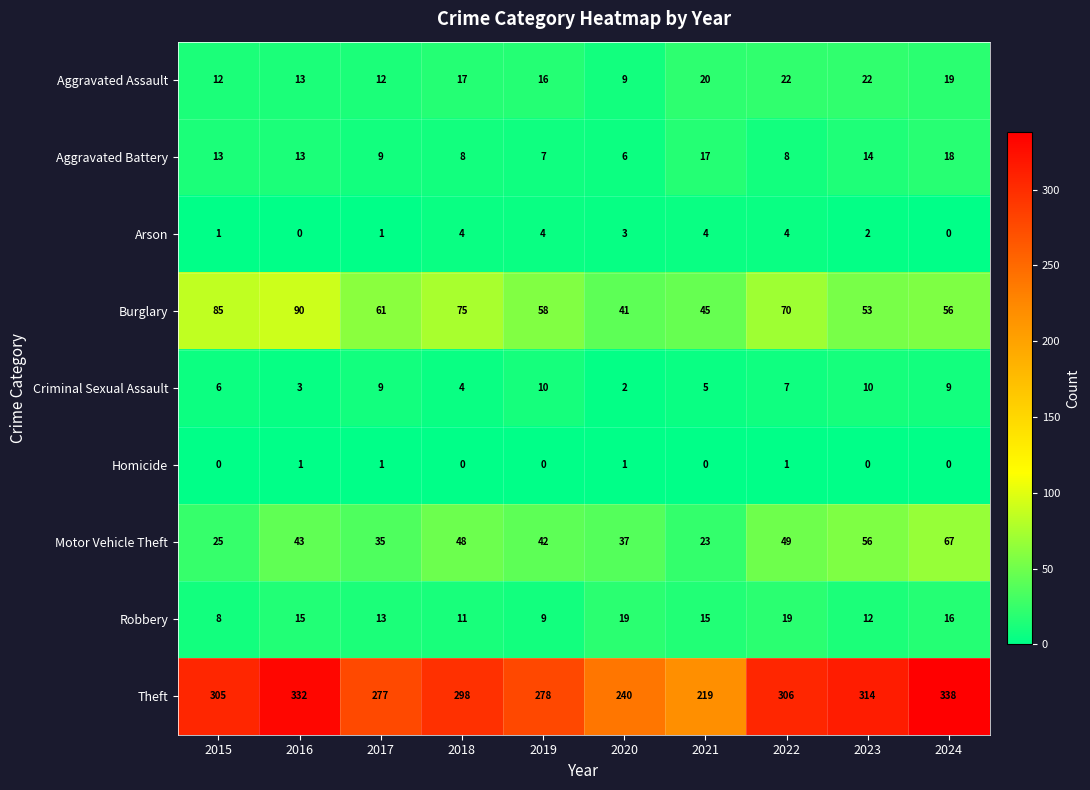

Which series changed the most between 2019 and 2024?

Theft